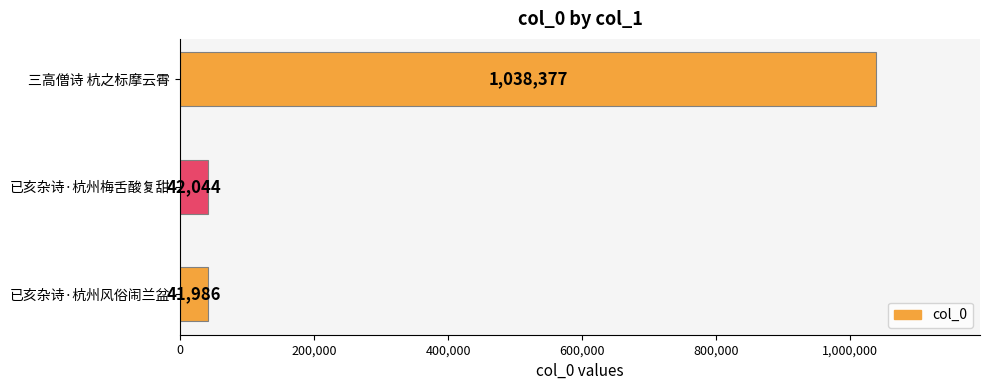

True or false: the data shows 1780157 at 三高僧诗 杭之标摩云霄.

False